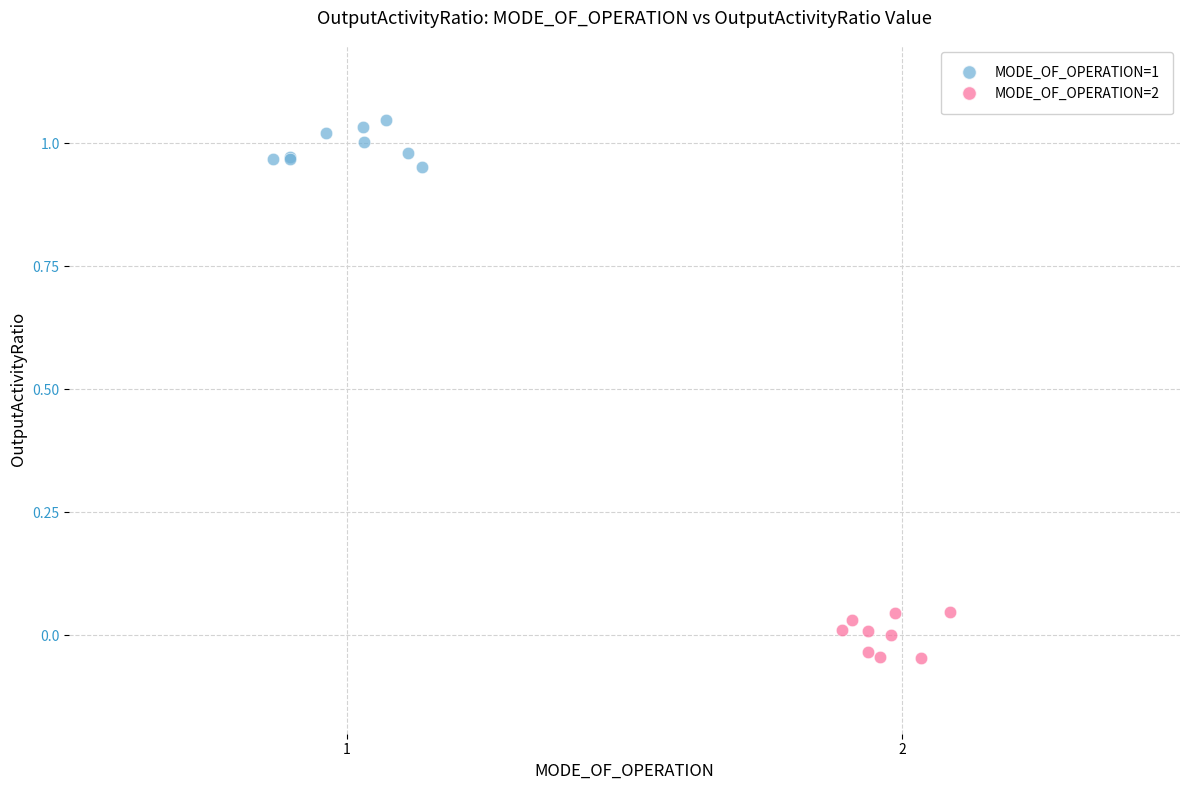

Which series reaches the maximum Y coordinate?

MODE_OF_OPERATION=1